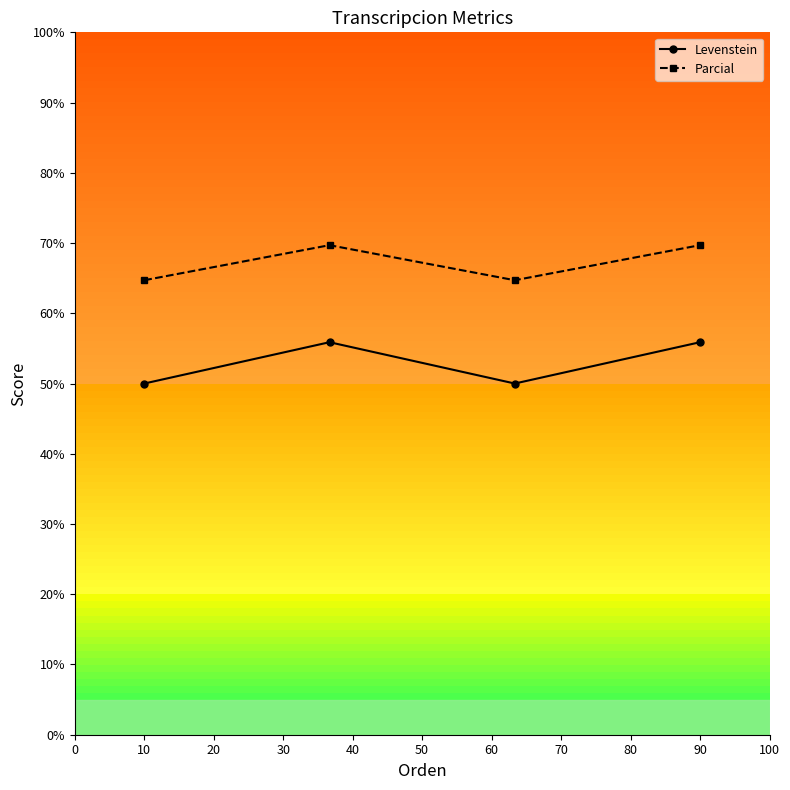

True or false: Parcial and Levenstein intersect in this chart.

False